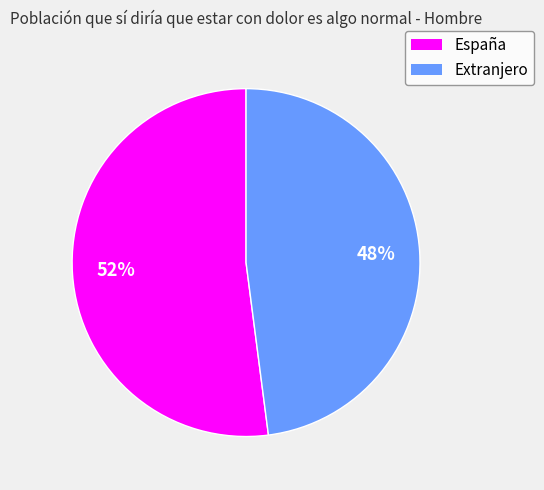

To the nearest percent, what is the average slice percentage?

50%